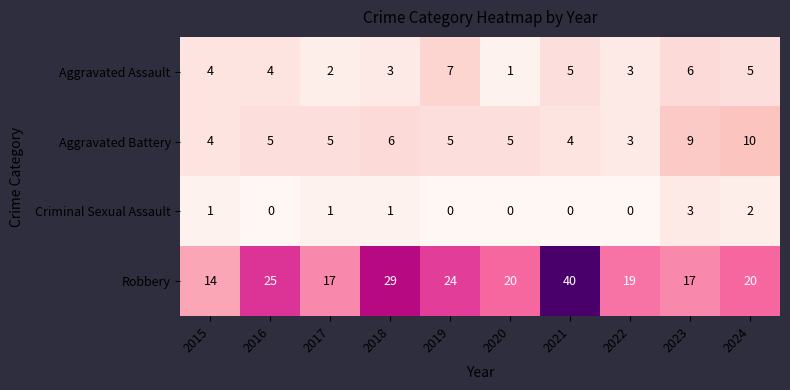

Between 2015 and 2023, which series saw the biggest shift?

Aggravated Battery